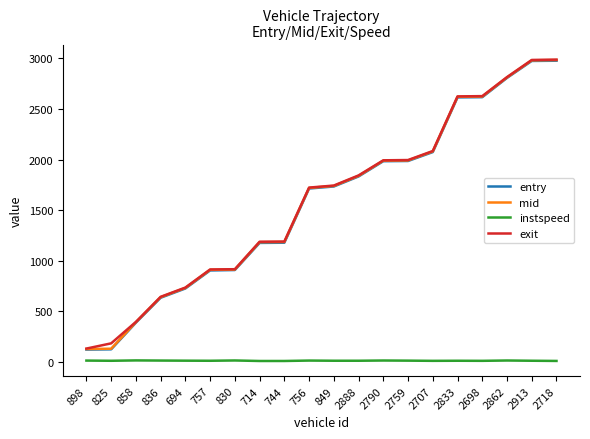

The entry series shows 1124.7 at 836. True or false?

False